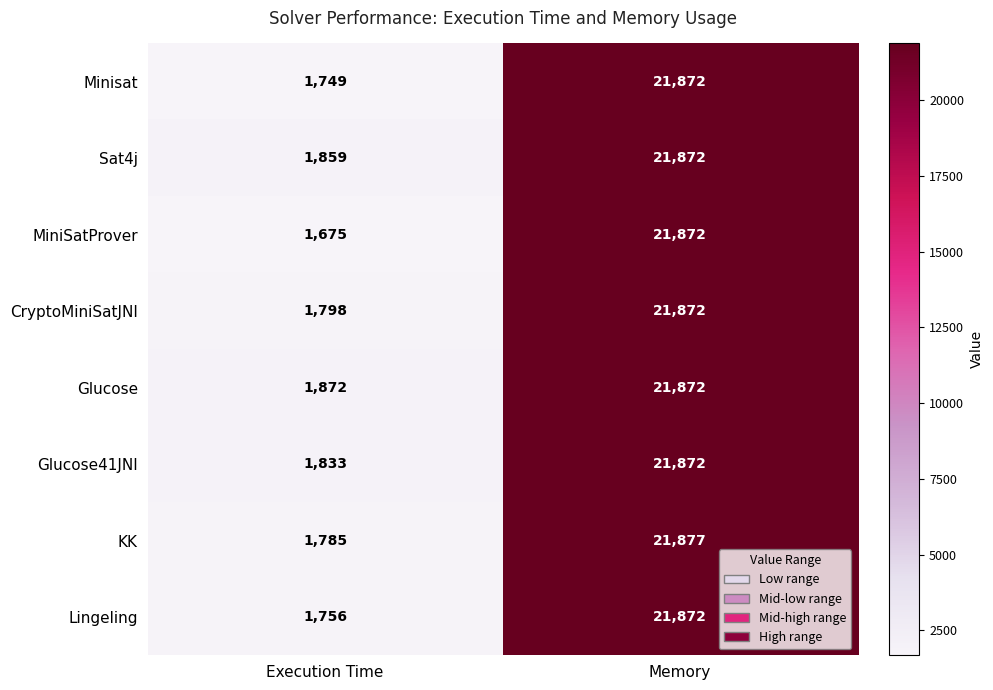

What is the sum of the Glucose41JNI values at Execution Time and Memory?

23705